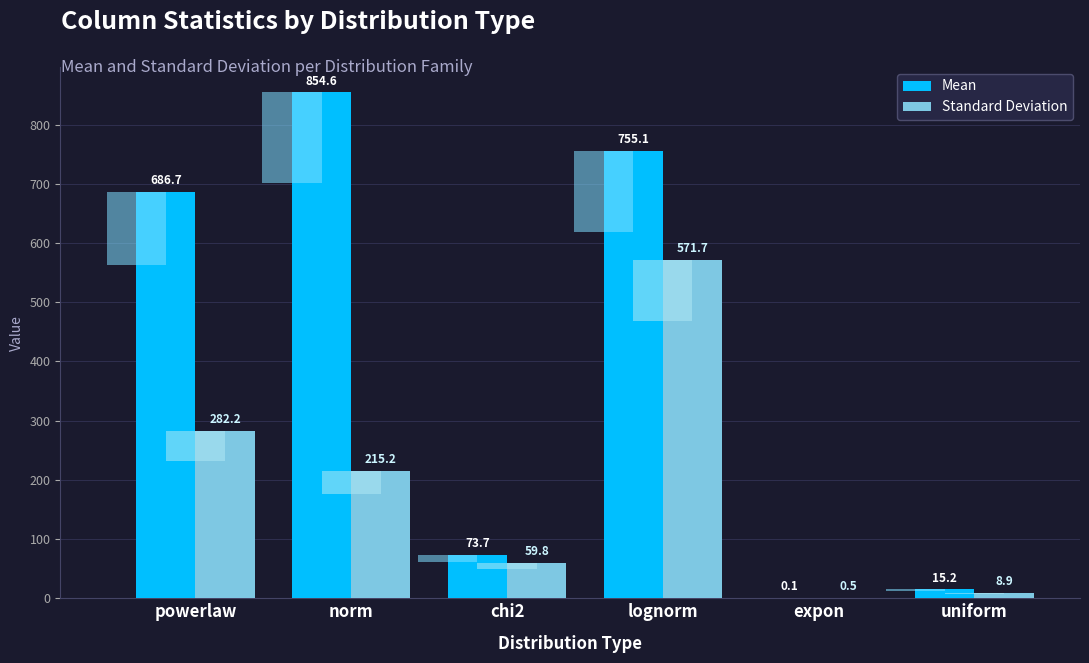

What is the sum of all Mean values?

2385.4